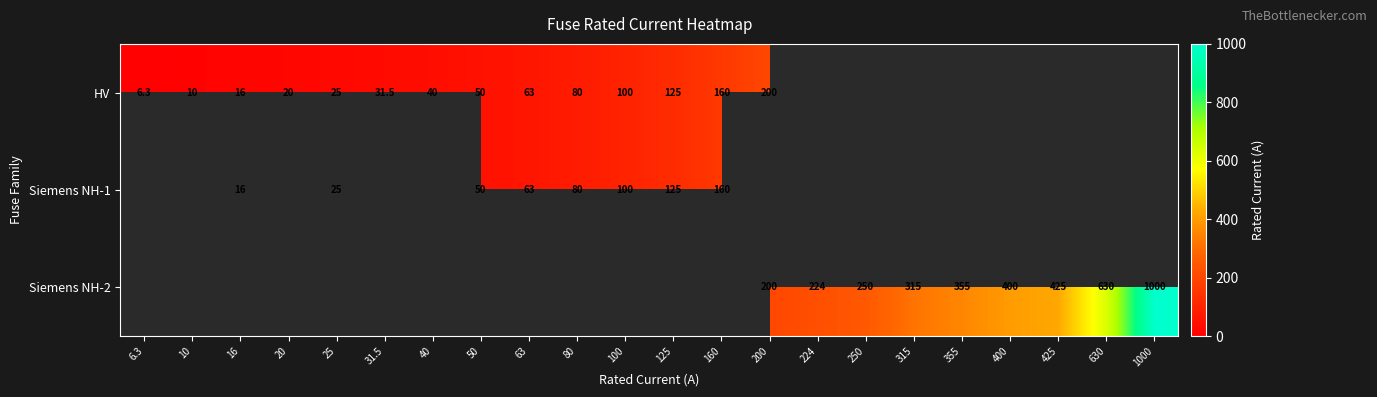

The Siemens NH-2 series shows 152.5 at 224. True or false?

False